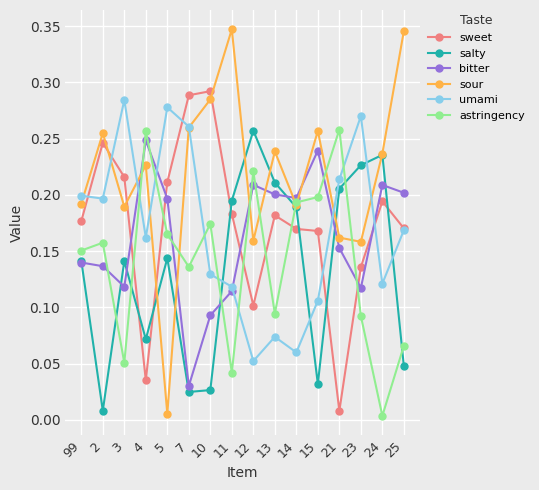

How many intersections are there between umami and bitter?

5